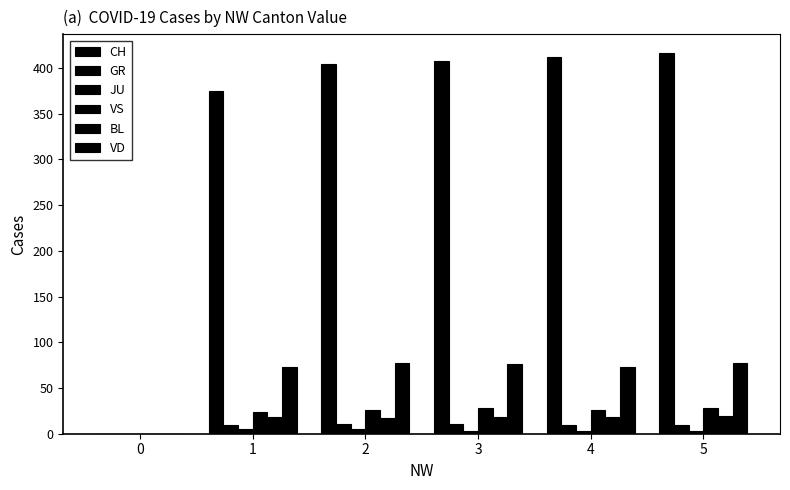

How many groups of bars are there?

6